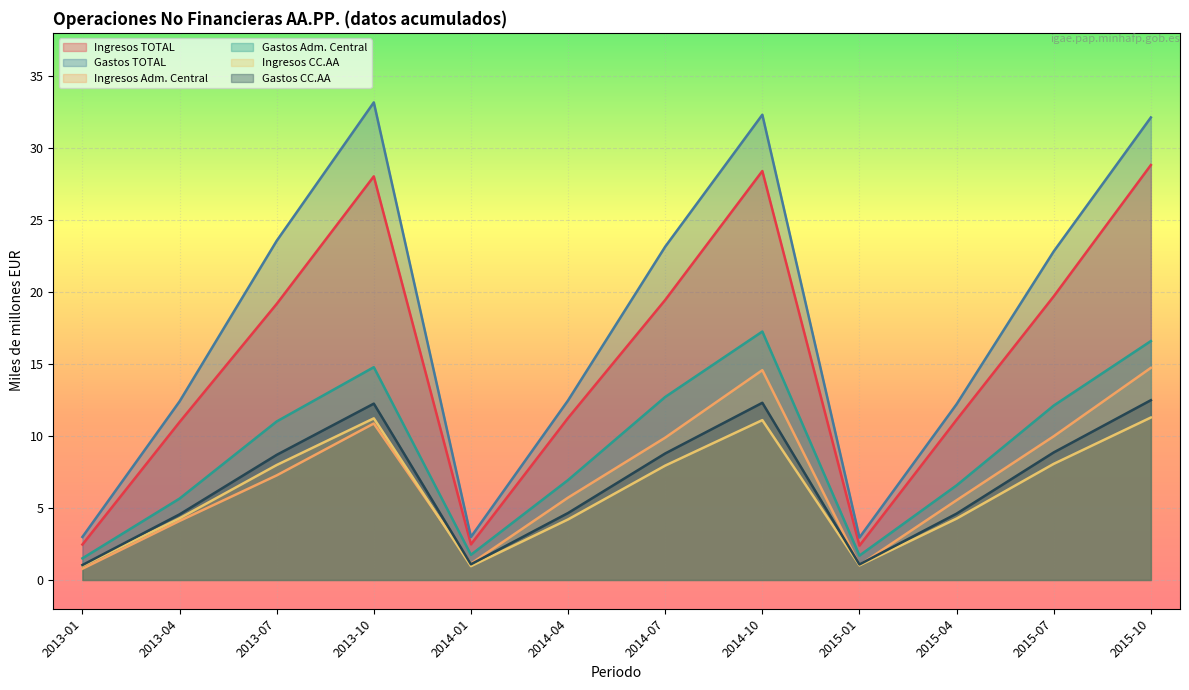

Count the number of categories in the chart.

12